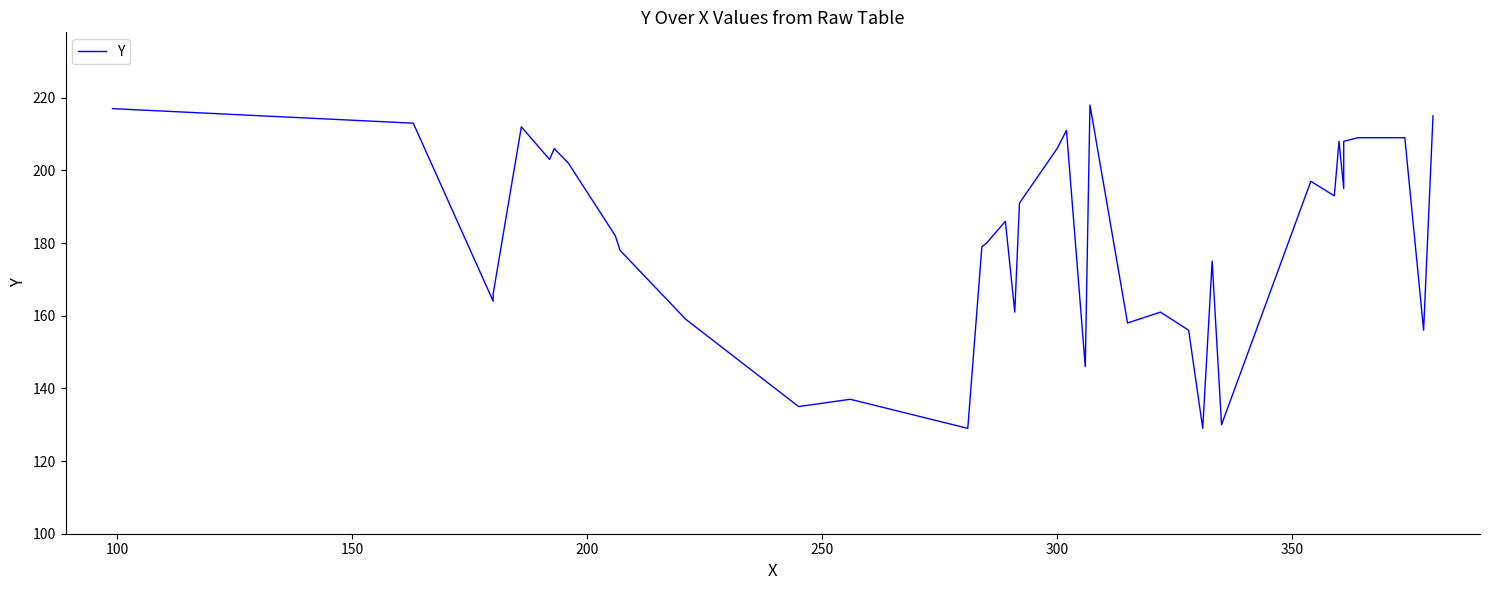

How many interior local valleys (lower than both neighbors) does the data have?

12